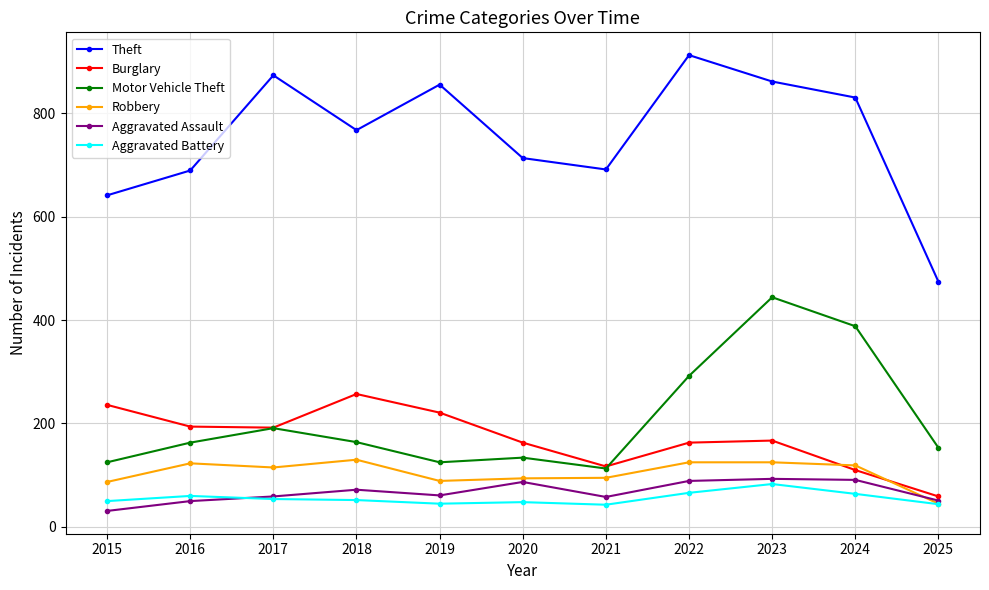

What is the highest value of the Aggravated Assault series?

93